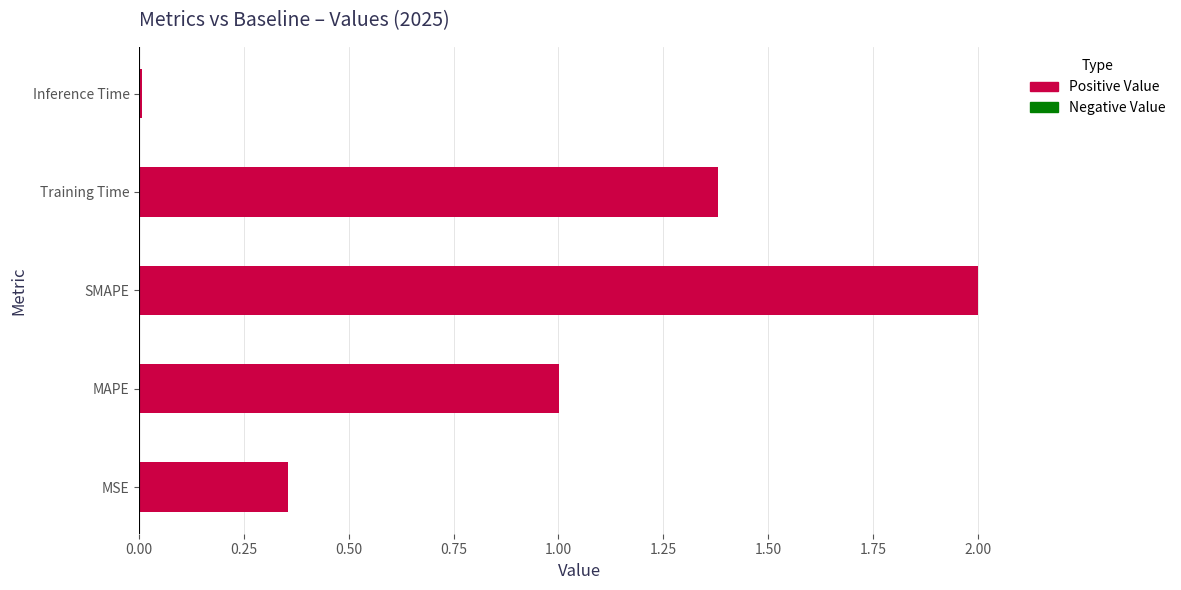

Rank the categories by value from highest to lowest.

SMAPE, Training Time, MAPE, MSE, Inference Time